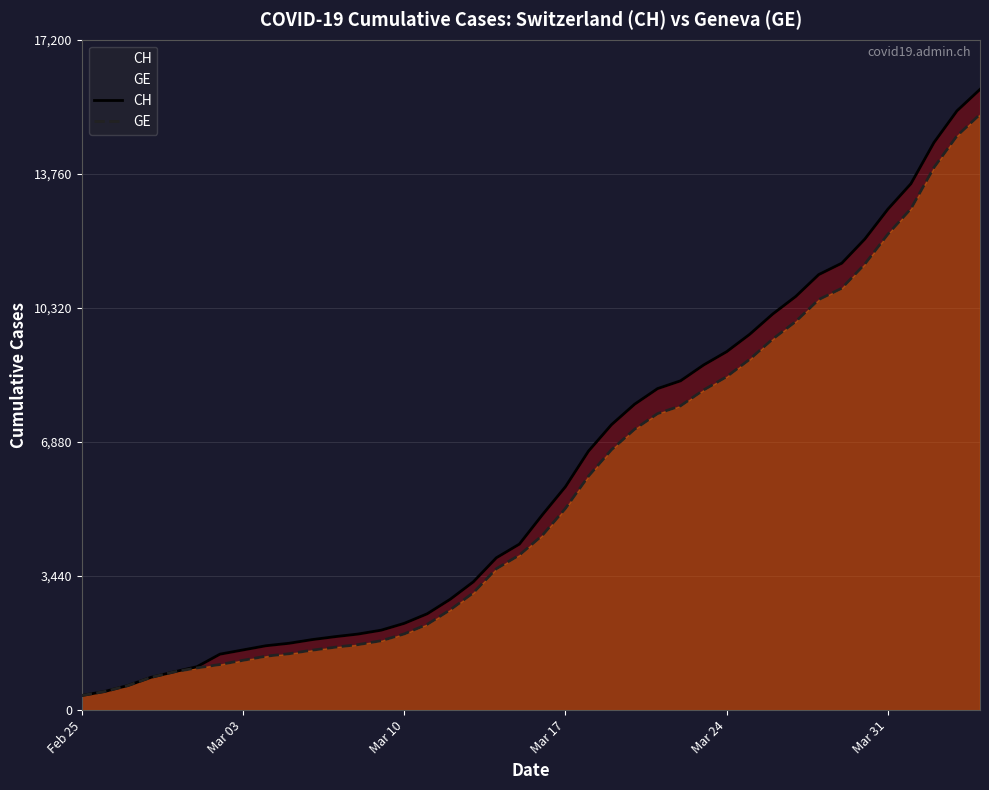

Which series has the largest range (max minus min)?

CH